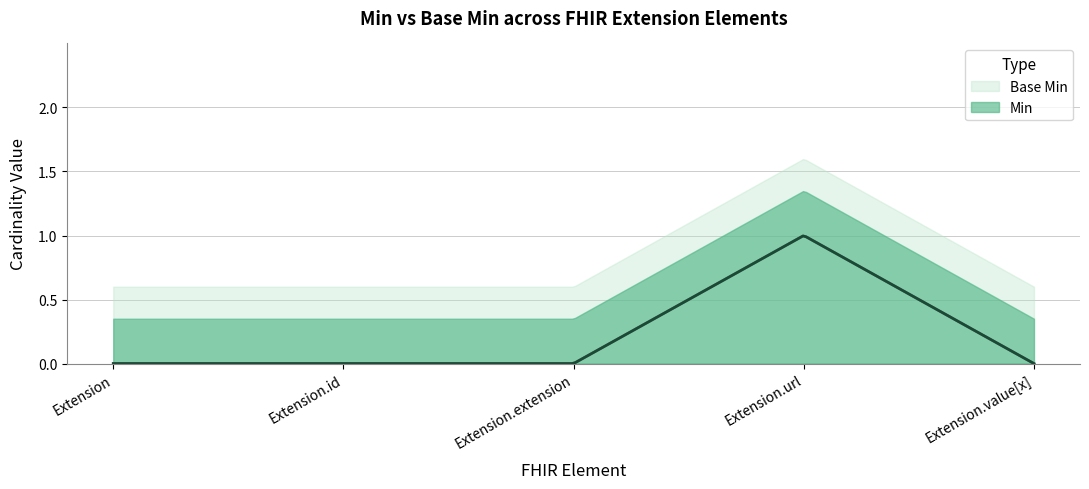

True or false: Base Min and Min cross at least once.

False